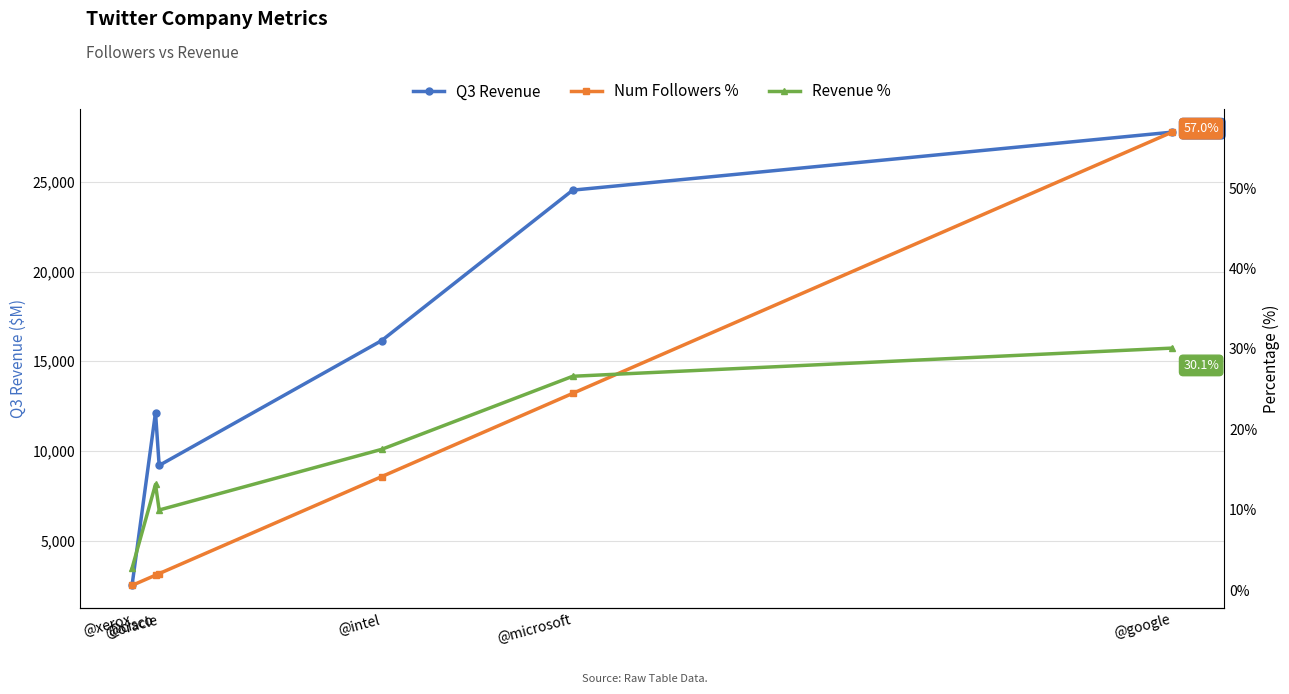

How many data points in Q3 Revenue are above 16149?

2